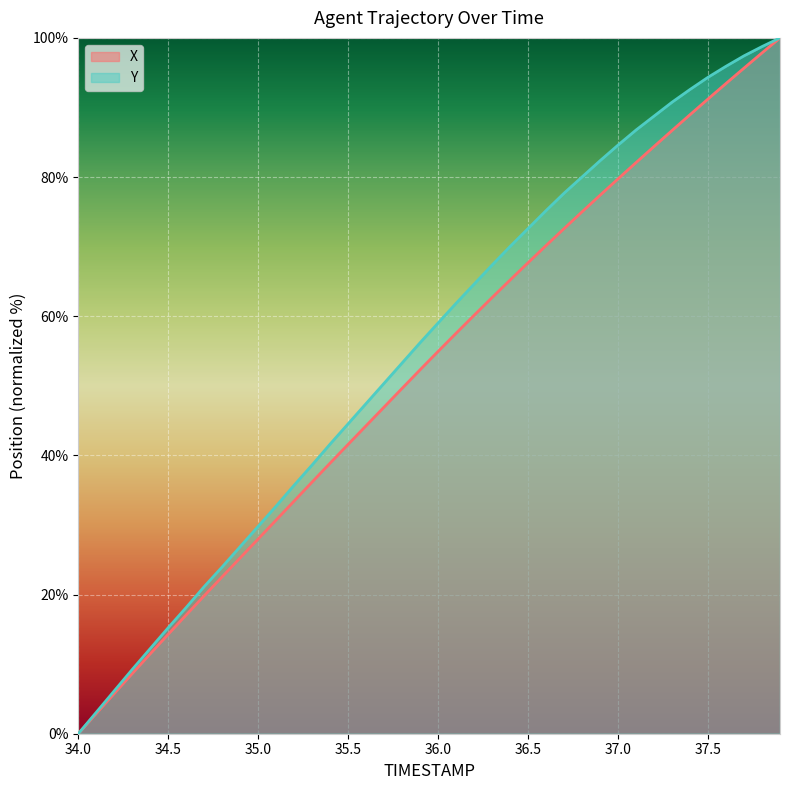

What position from the right is 36.5?

15